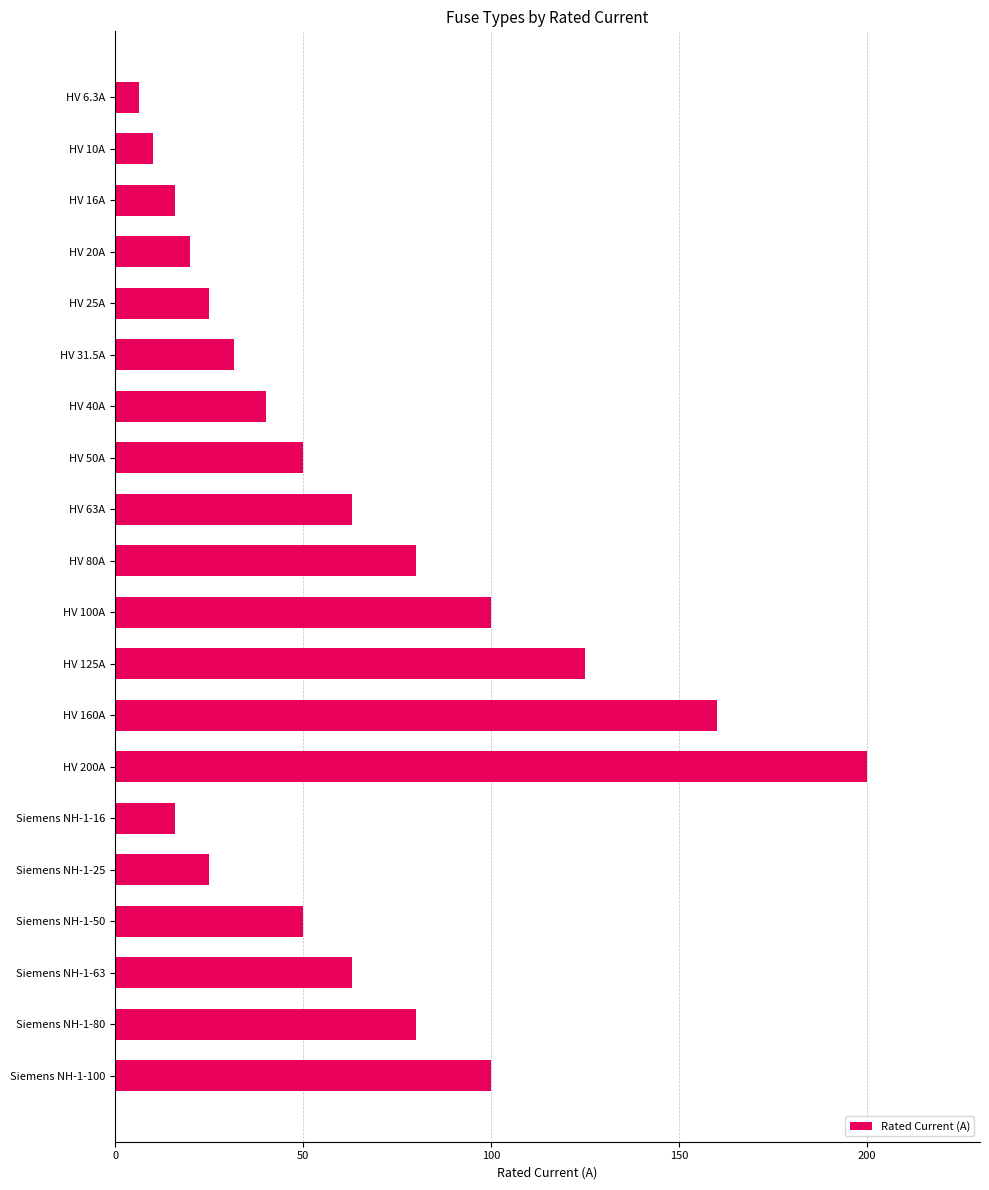

Reading bottom to top, extract all data points from this chart.

Siemens NH-1-100=100.0	Siemens NH-1-80=80.0	Siemens NH-1-63=63.0	Siemens NH-1-50=50.0	Siemens NH-1-25=25.0	Siemens NH-1-16=16.0	HV 200A=200.0	HV 160A=160.0	HV 125A=125.0	HV 100A=100.0	HV 80A=80.0	HV 63A=63.0	HV 50A=50.0	HV 40A=40.0	HV 31.5A=31.5	HV 25A=25.0	HV 20A=20.0	HV 16A=16.0	HV 10A=10.0	HV 6.3A=6.3